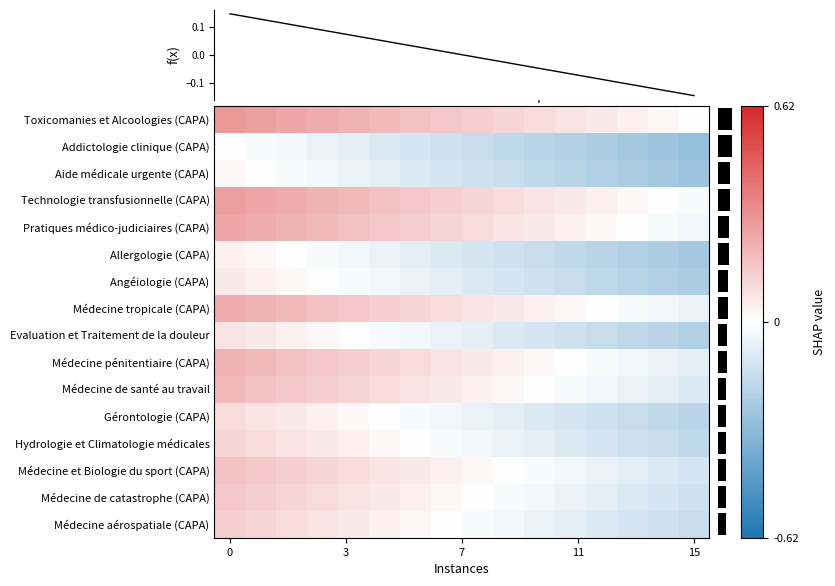

Reading left to right, transcribe all the data shown in this chart.

row_0: 0.3	0.3	0.3	0.2	0.2	0.2	0.2	0.2	0.1	0.1	0.1	0.1	0.1	0.0	0.0	0.0
row_1: 0.0	-0.0	-0.0	-0.1	-0.1	-0.1	-0.1	-0.1	-0.2	-0.2	-0.2	-0.2	-0.2	-0.3	-0.3	-0.3
row_2: 0.0	0.0	-0.0	-0.0	-0.1	-0.1	-0.1	-0.1	-0.1	-0.2	-0.2	-0.2	-0.2	-0.2	-0.3	-0.3
row_3: 0.3	0.3	0.2	0.2	0.2	0.2	0.2	0.1	0.1	0.1	0.1	0.1	0.0	0.0	0.0	-0.0
row_4: 0.3	0.2	0.2	0.2	0.2	0.2	0.1	0.1	0.1	0.1	0.1	0.0	0.0	0.0	-0.0	-0.0
row_5: 0.0	0.0	0.0	-0.0	-0.0	-0.1	-0.1	-0.1	-0.1	-0.1	-0.2	-0.2	-0.2	-0.2	-0.2	-0.3
row_6: 0.1	0.0	0.0	0.0	-0.0	-0.0	-0.1	-0.1	-0.1	-0.1	-0.1	-0.2	-0.2	-0.2	-0.2	-0.2
row_7: 0.2	0.2	0.2	0.2	0.2	0.1	0.1	0.1	0.1	0.1	0.0	0.0	0.0	-0.0	-0.0	-0.1
row_8: 0.1	0.1	0.0	0.0	0.0	-0.0	-0.0	-0.1	-0.1	-0.1	-0.1	-0.1	-0.2	-0.2	-0.2	-0.2
row_9: 0.2	0.2	0.2	0.2	0.1	0.1	0.1	0.1	0.1	0.0	0.0	0.0	-0.0	-0.0	-0.1	-0.1
row_10: 0.2	0.2	0.2	0.1	0.1	0.1	0.1	0.1	0.0	0.0	0.0	-0.0	-0.0	-0.1	-0.1	-0.1
row_11: 0.1	0.1	0.1	0.0	0.0	0.0	-0.0	-0.0	-0.1	-0.1	-0.1	-0.1	-0.1	-0.2	-0.2	-0.2
row_12: 0.1	0.1	0.1	0.1	0.0	0.0	0.0	-0.0	-0.0	-0.1	-0.1	-0.1	-0.1	-0.1	-0.2	-0.2
row_13: 0.2	0.2	0.1	0.1	0.1	0.1	0.1	0.0	0.0	0.0	-0.0	-0.0	-0.1	-0.1	-0.1	-0.1
row_14: 0.2	0.1	0.1	0.1	0.1	0.1	0.0	0.0	0.0	-0.0	-0.0	-0.1	-0.1	-0.1	-0.1	-0.1
row_15: 0.1	0.1	0.1	0.1	0.1	0.0	0.0	0.0	-0.0	-0.0	-0.1	-0.1	-0.1	-0.1	-0.1	-0.2